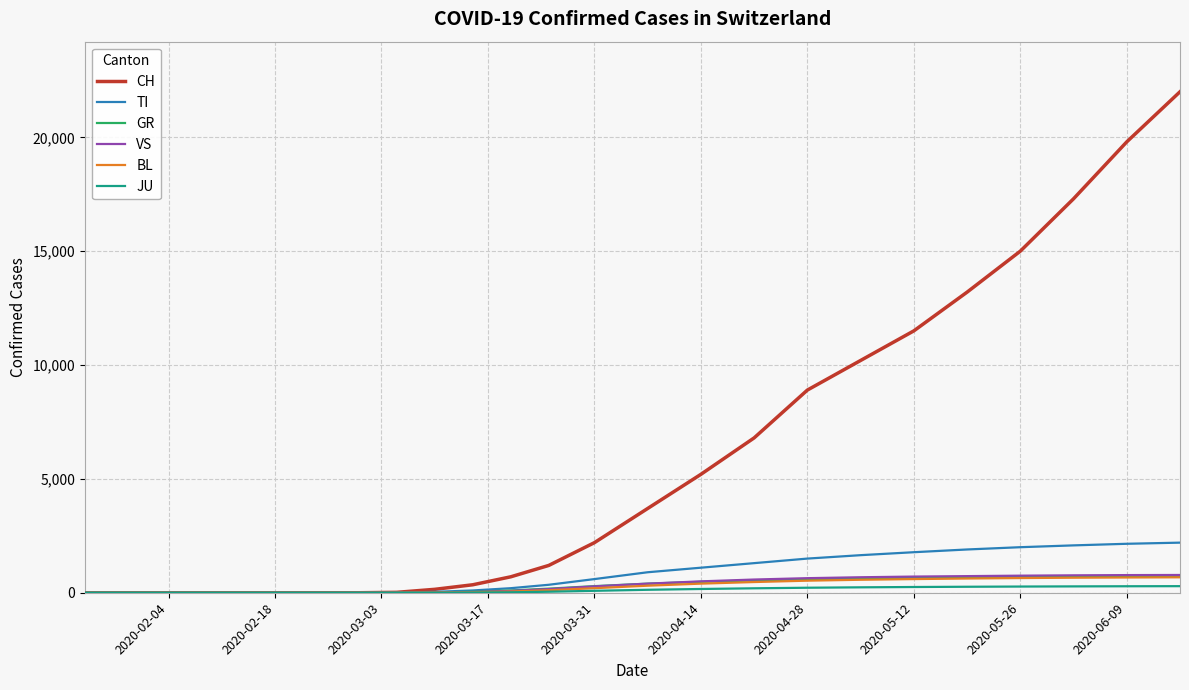

What is the difference between the maximum and minimum values in the JU series?

289